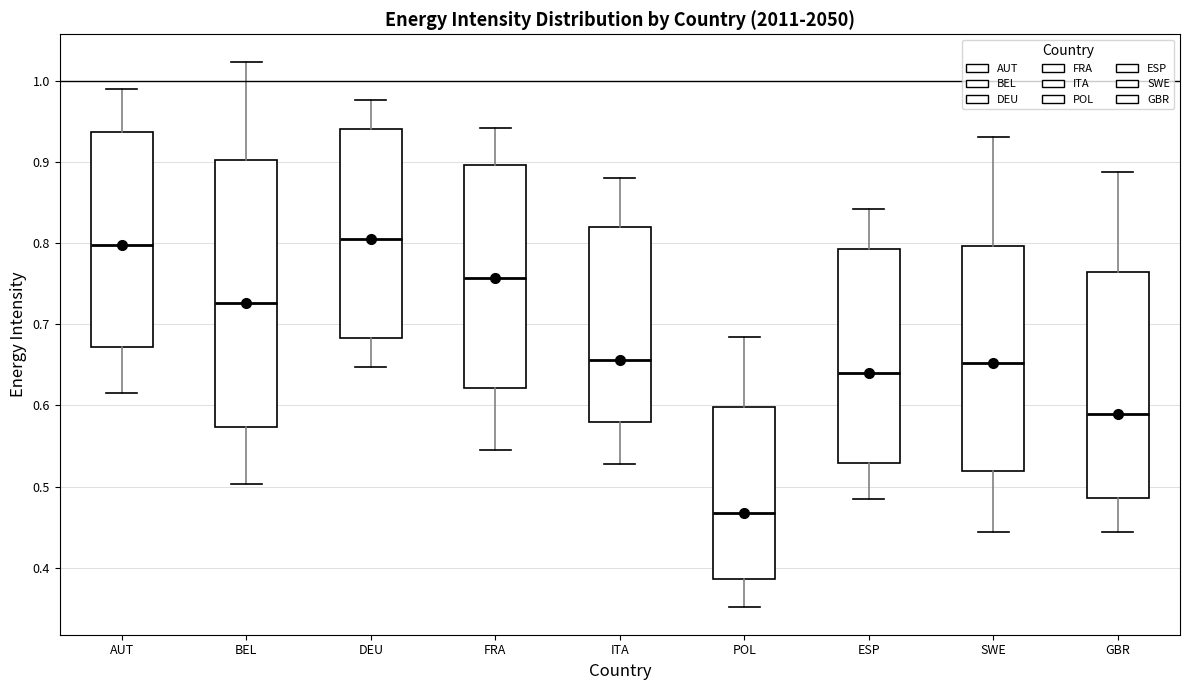

Which box is the tallest, from its lower edge to its upper edge?

BEL